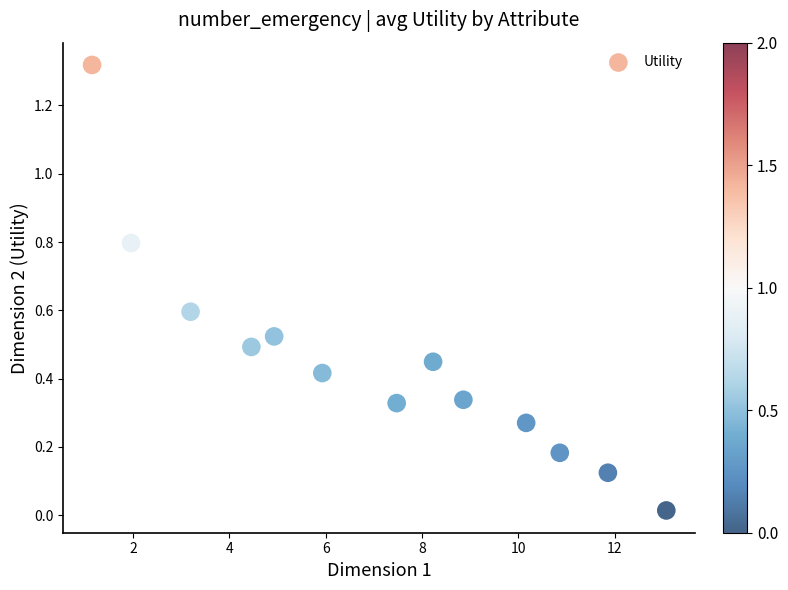

What is the range of X values (max minus min)?

11.9